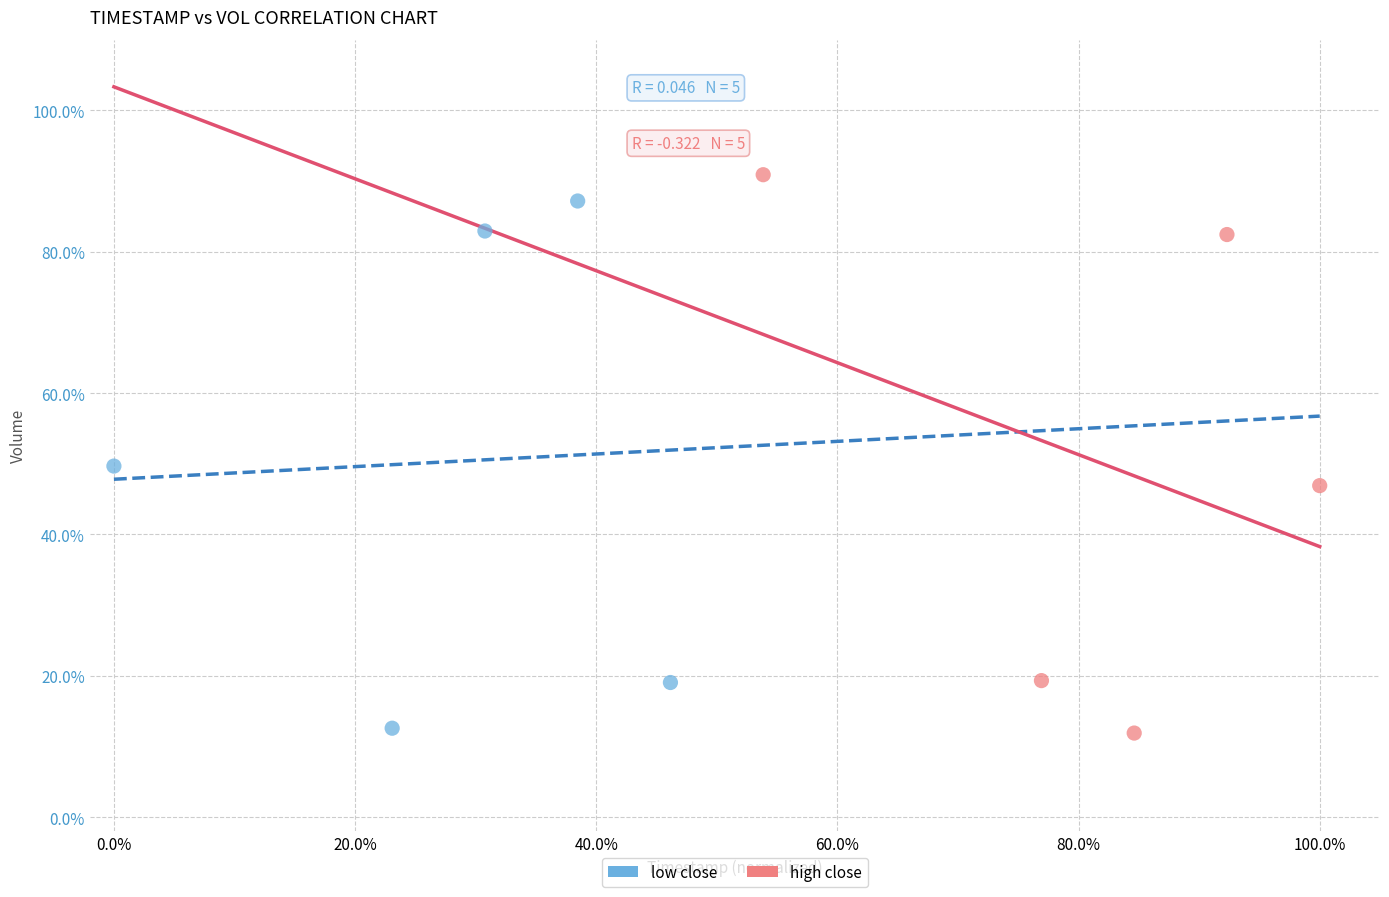

Which series reaches the maximum Y coordinate?

high close